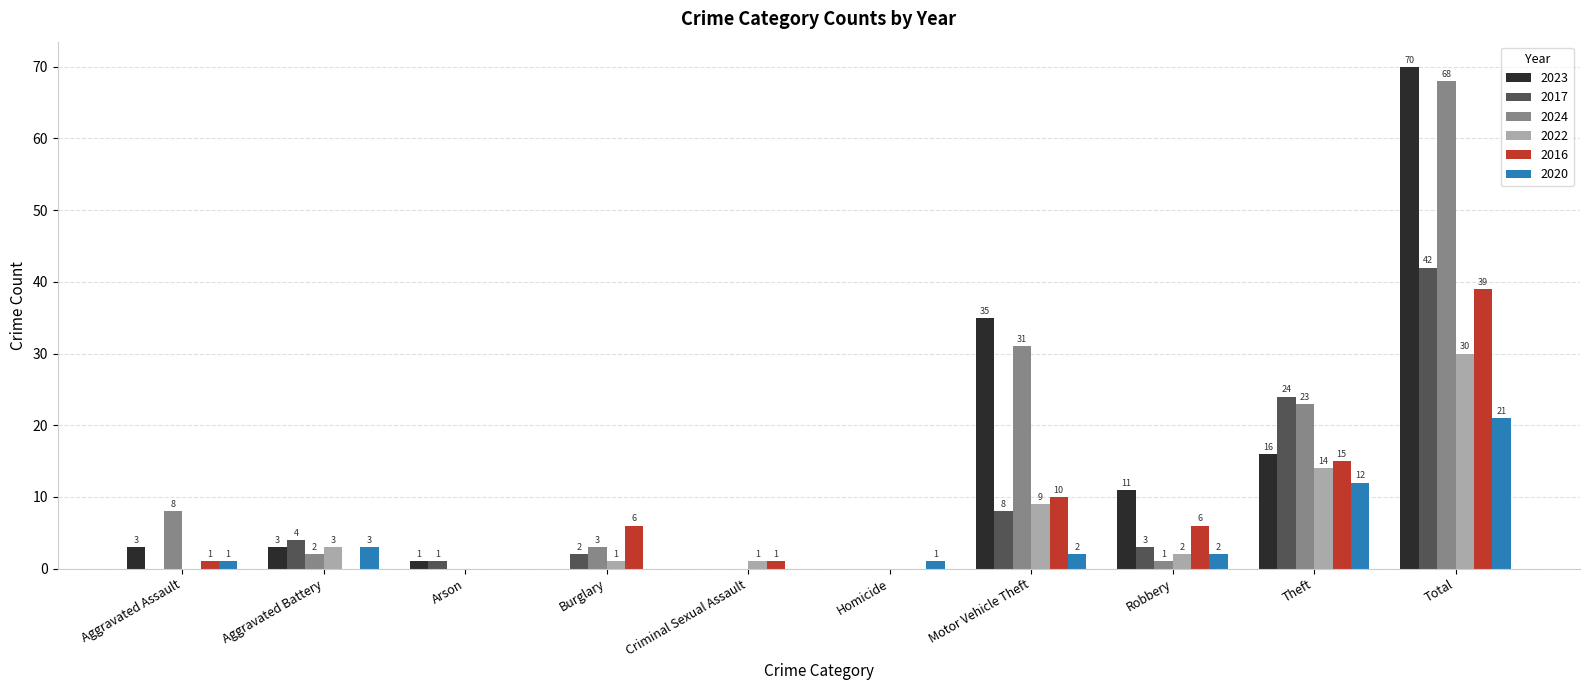

At which label does 2024 first exceed 3?

Aggravated Assault